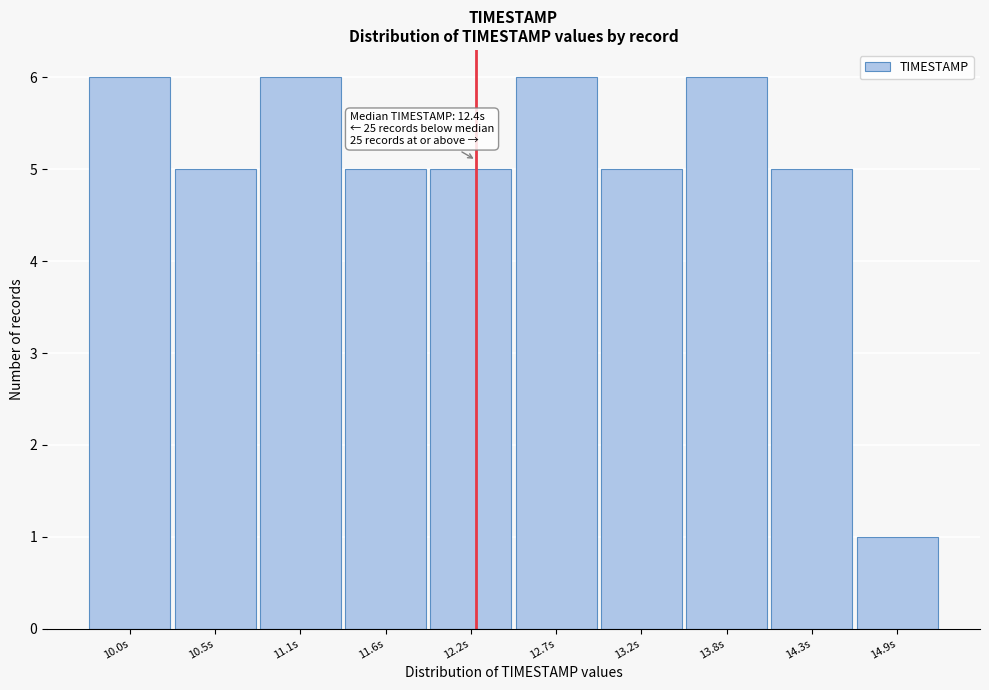

Reading right to left, extract all data points from this chart.

1	5	6	5	6	5	5	6	5	6